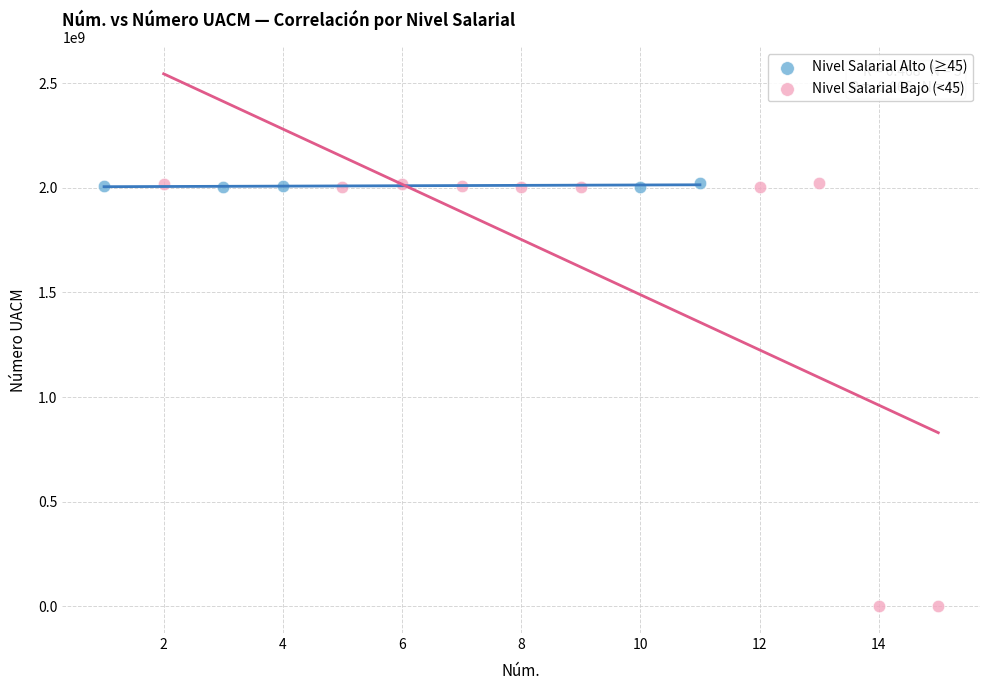

Which series contains the lowest Y value?

Nivel Salarial Bajo (<45)